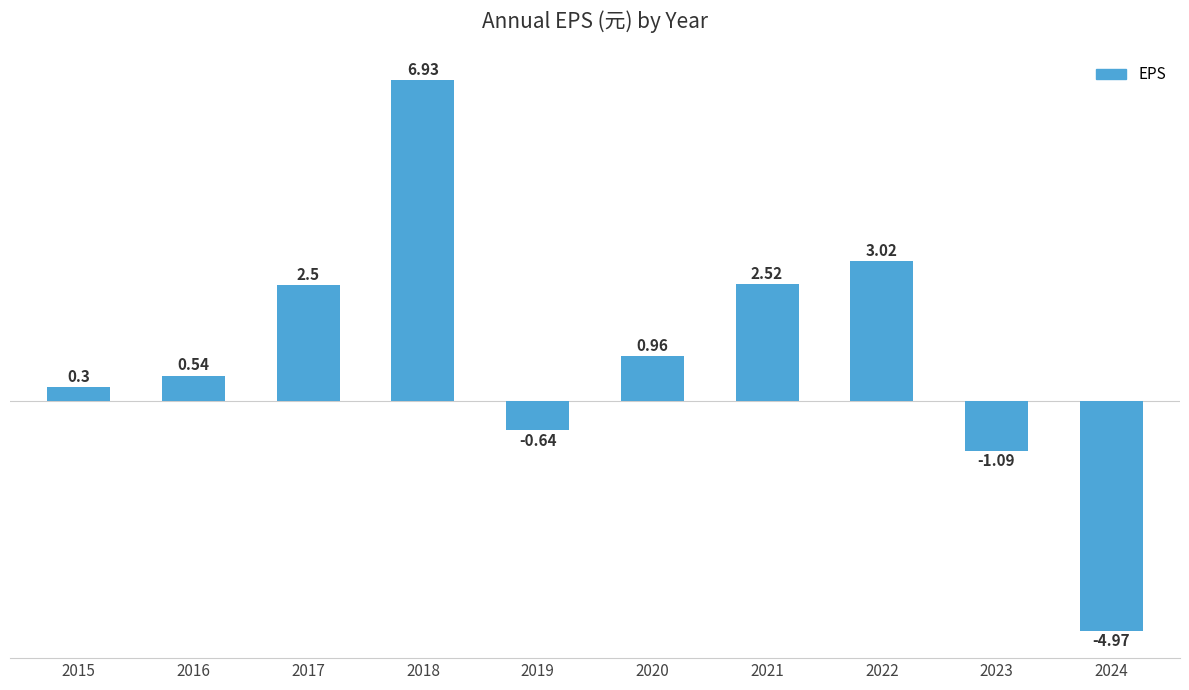

What is the sum of all values?

10.1